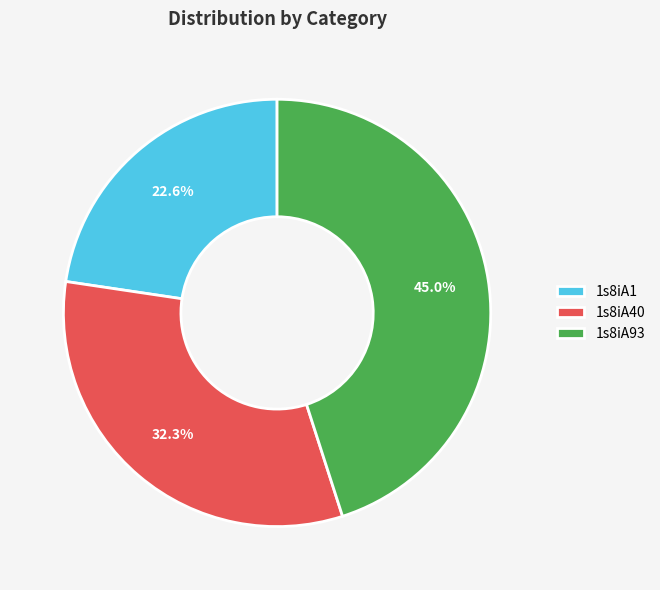

What is the largest slice in the pie chart?

1s8iA93